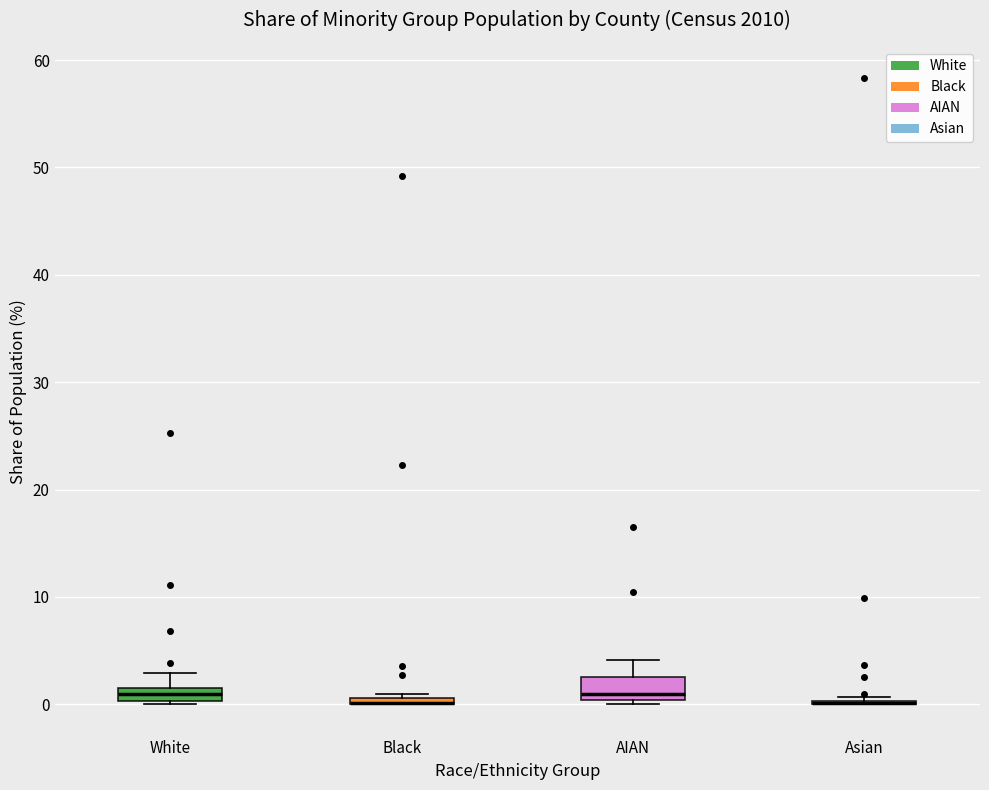

Where is the lower edge of the box for Black on the y-axis? The values are not printed on the chart, so give them approximately, as read against the axis.

0